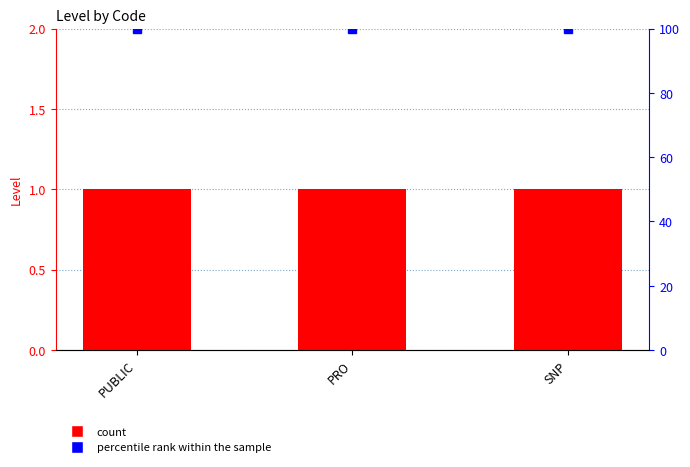

List the series in order of their peak value, lowest first.

Level, percentile rank within the sample